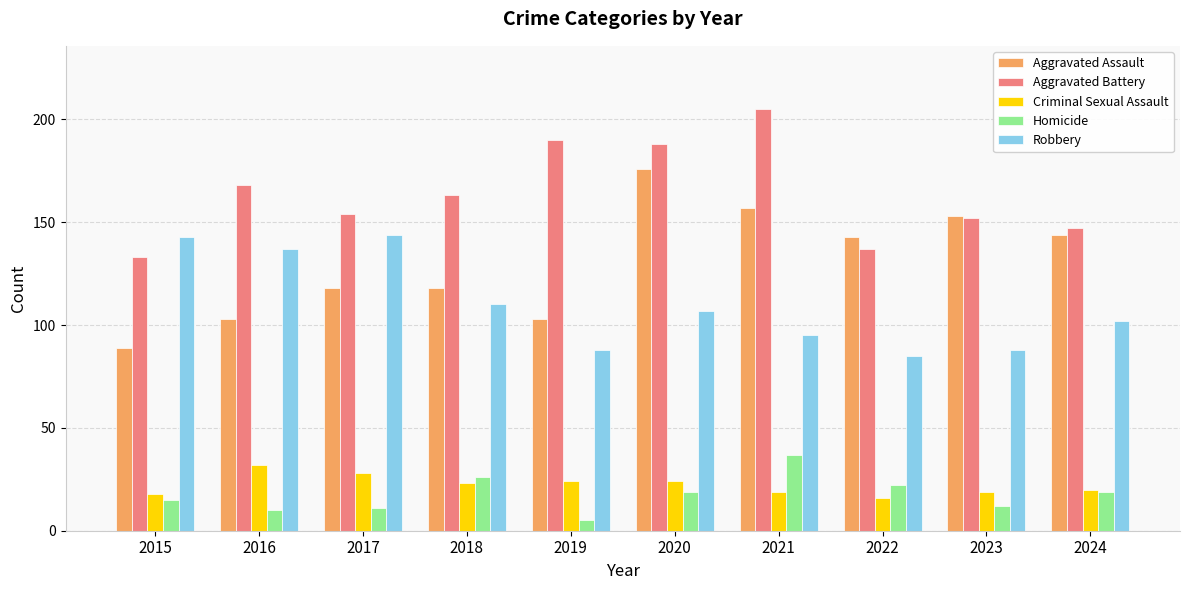

Reading left to right, extract all data points from this chart.

Aggravated Assault: 89	103	118	118	103	176	157	143	153	144
Aggravated Battery: 133	168	154	163	190	188	205	137	152	147
Criminal Sexual Assault: 18	32	28	23	24	24	19	16	19	20
Homicide: 15	10	11	26	5	19	37	22	12	19
Robbery: 143	137	144	110	88	107	95	85	88	102